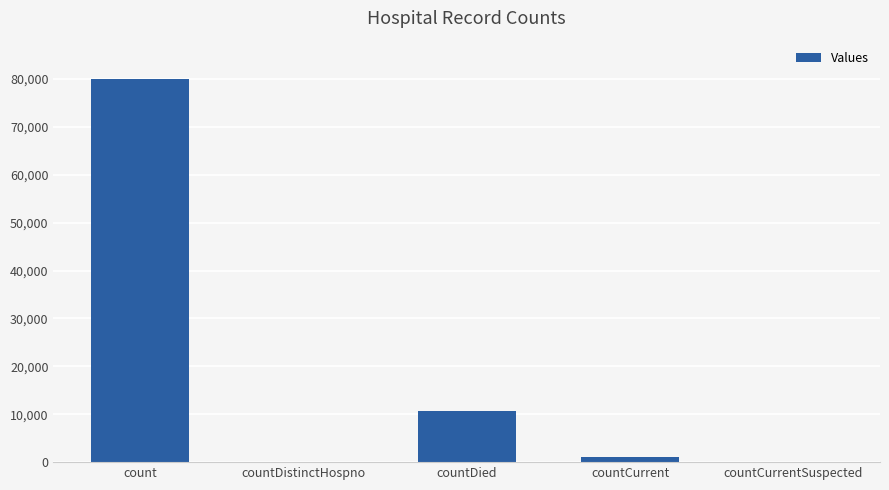

Count the number of data series in this chart.

1